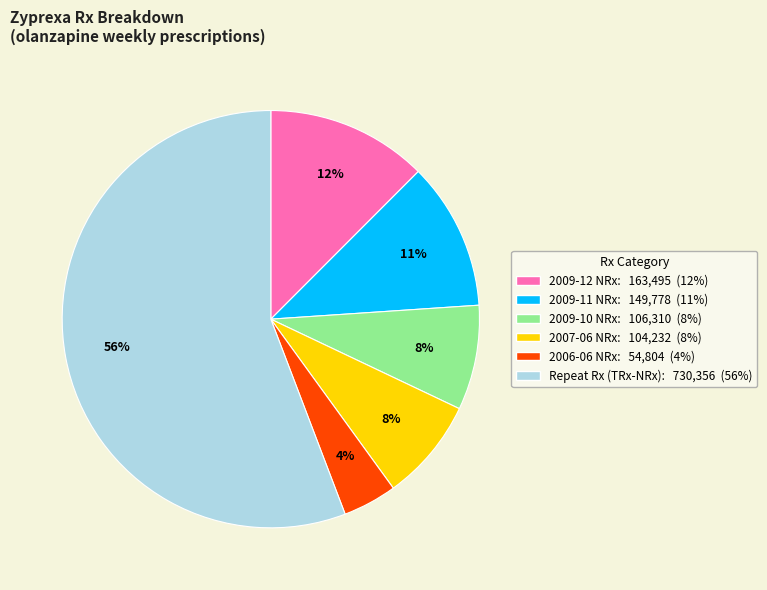

What is the largest slice in the pie chart?

Repeat Rx (TRx-NRx): 730,356 (56%)